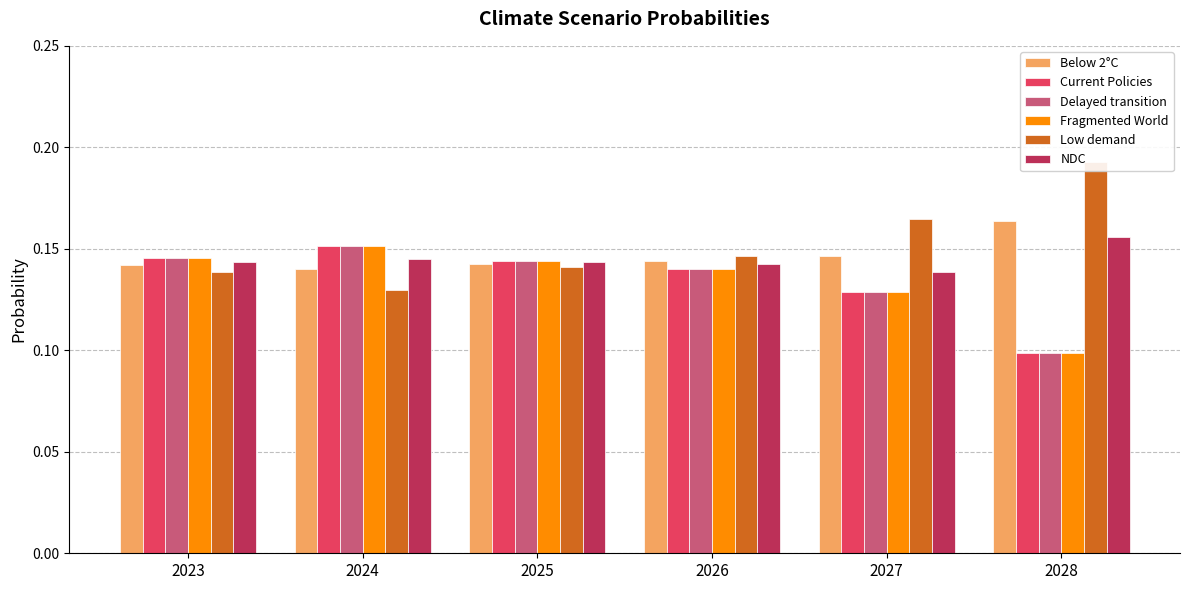

The Fragmented World series shows 0.2 at 2028. True or false?

False